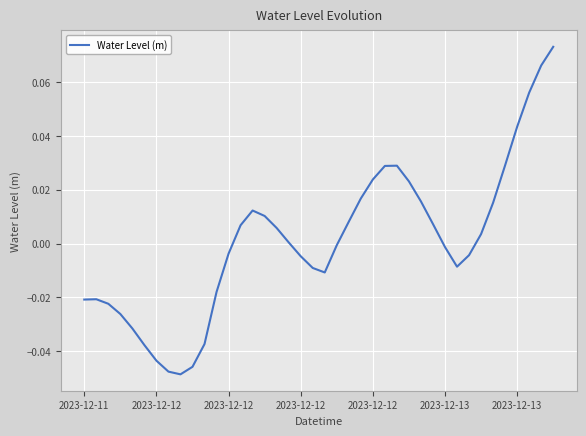

How many lines are shown in the chart?

1